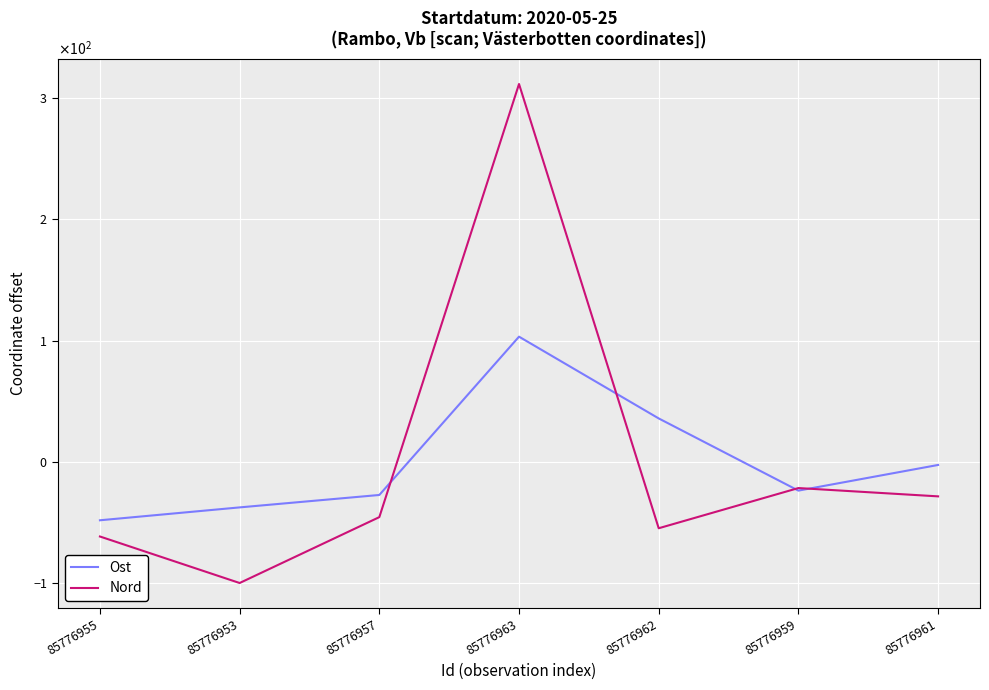

What are all the series names shown in the legend?

Ost, Nord